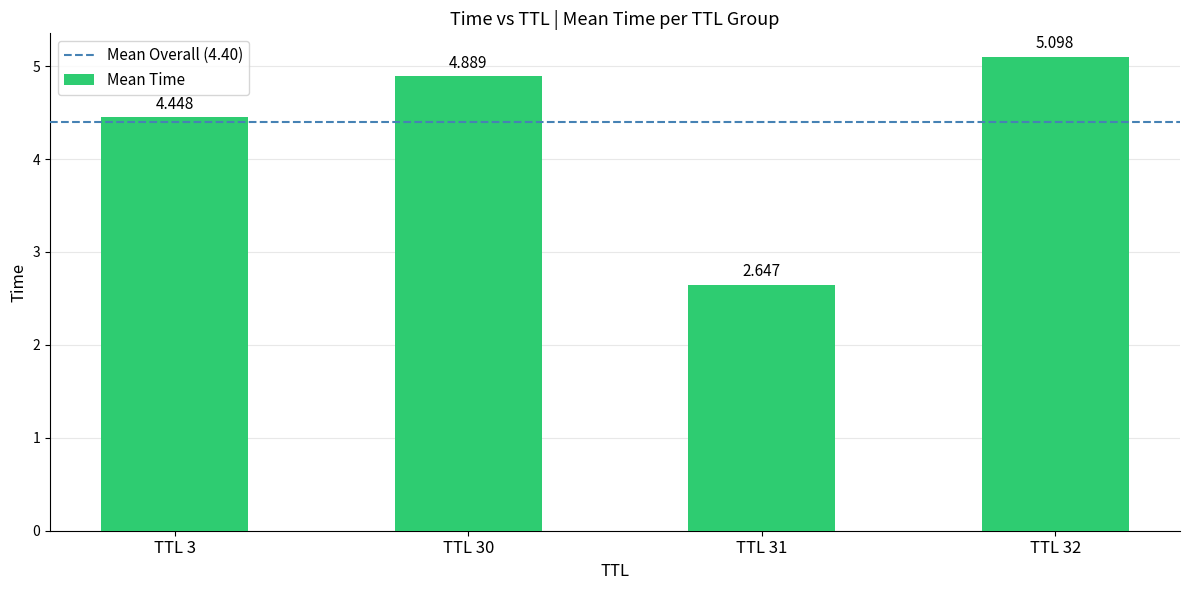

How many values are below 4?

1